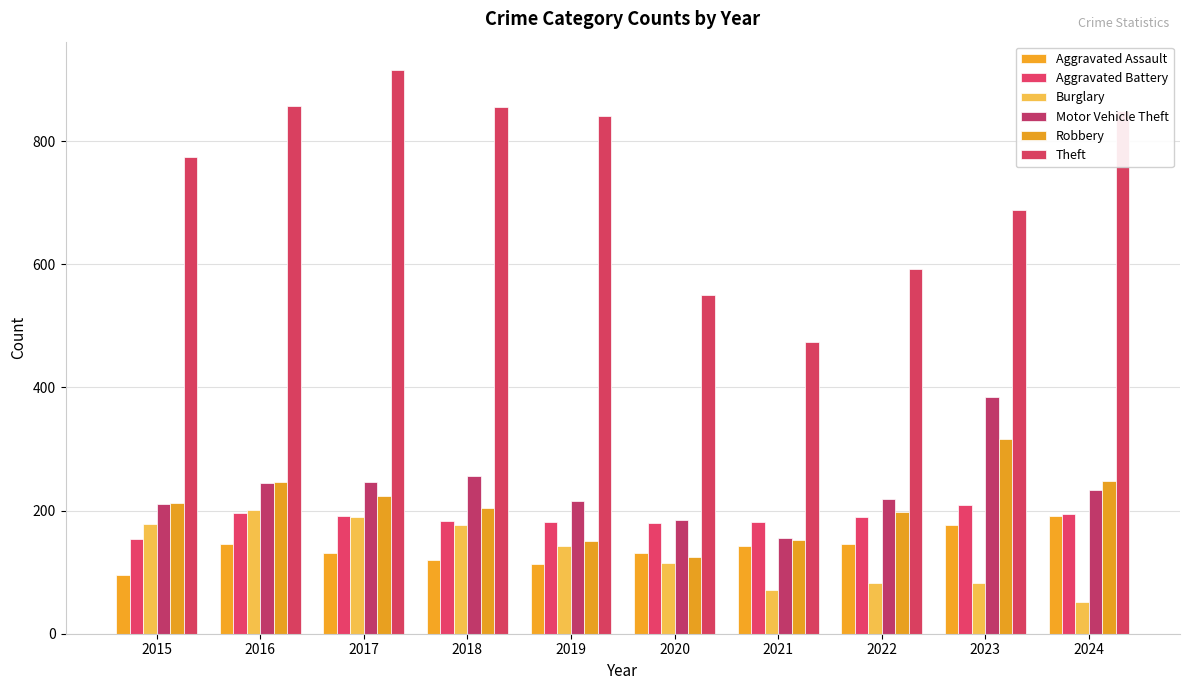

How many categories are shown in the chart?

10